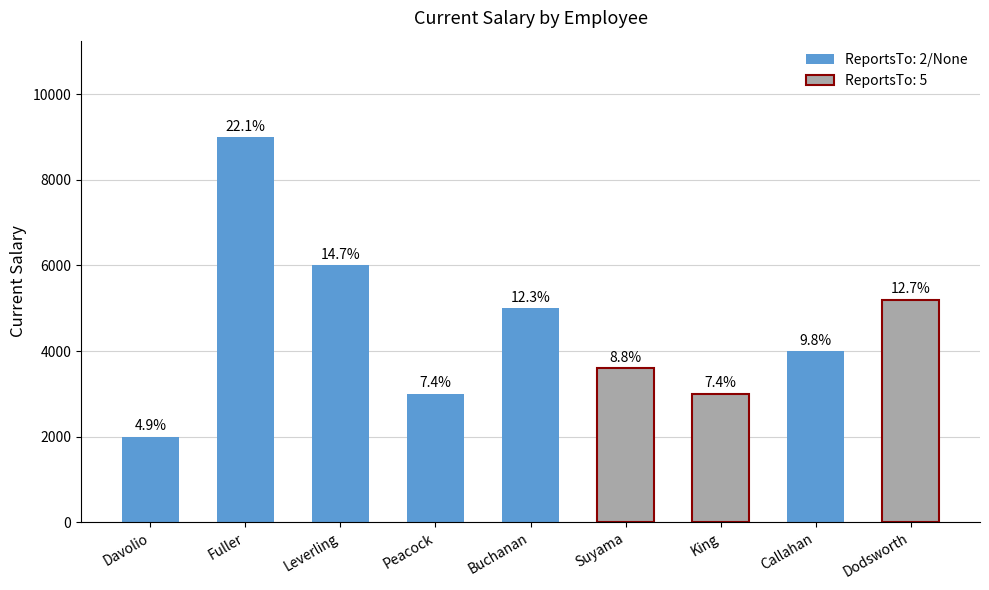

Are the bars horizontal?

No